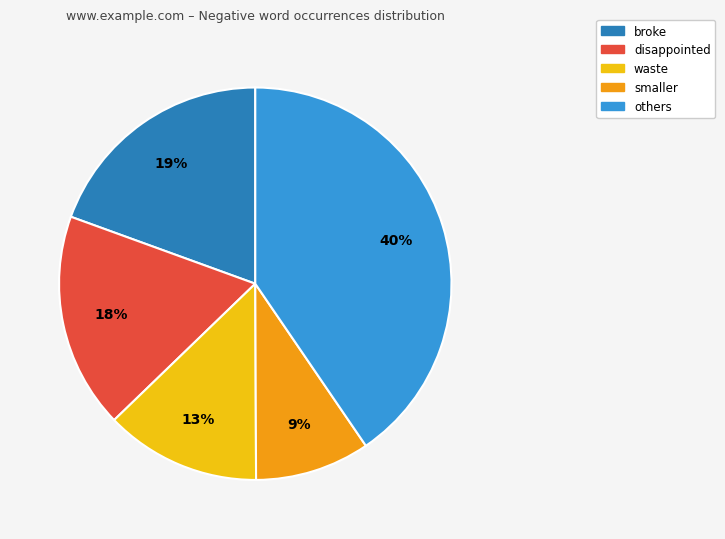

To the nearest percent, what is the average slice percentage?

20%